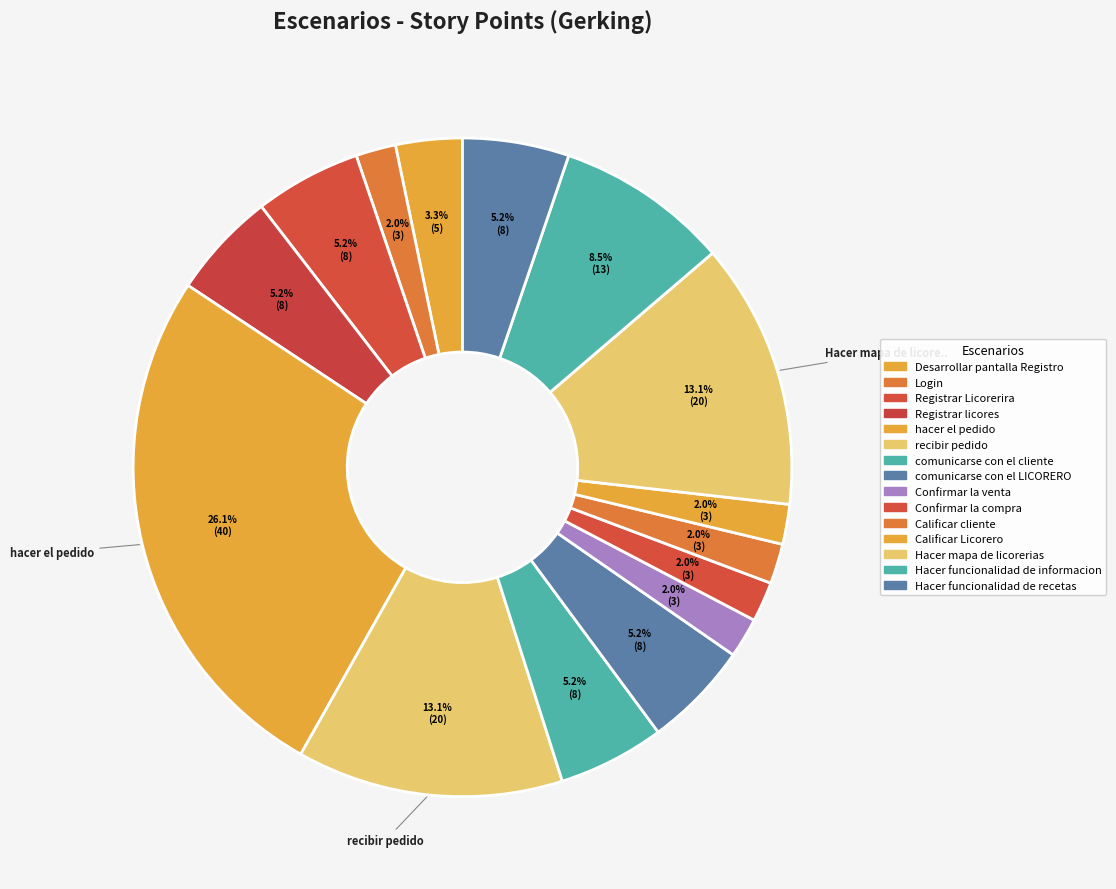

How many slices are in this pie chart?

15